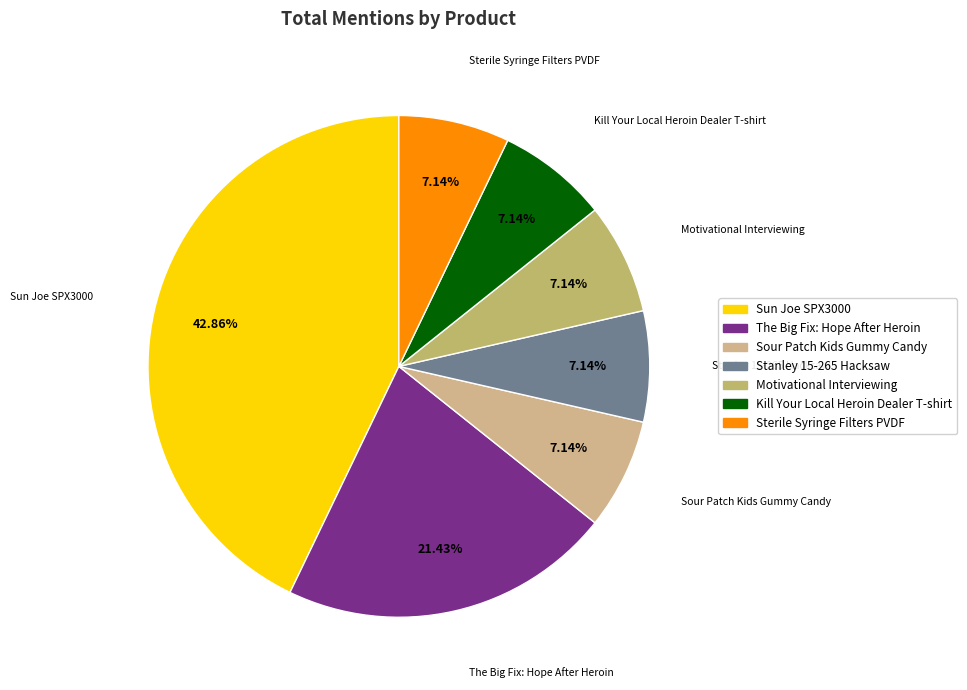

How many slices are in this pie chart?

7